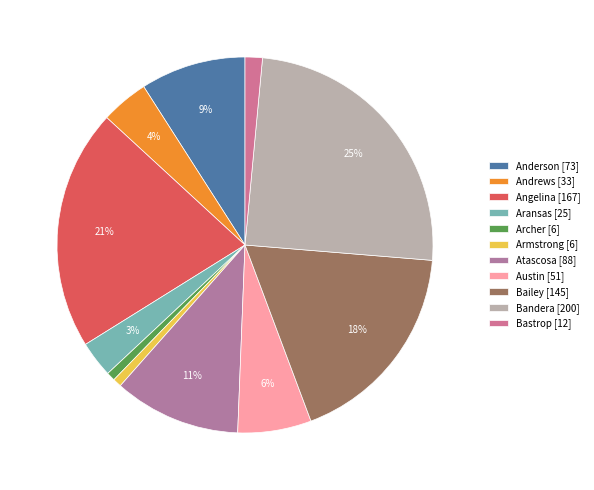

What portion of the pie excludes Angelina?

79.3%